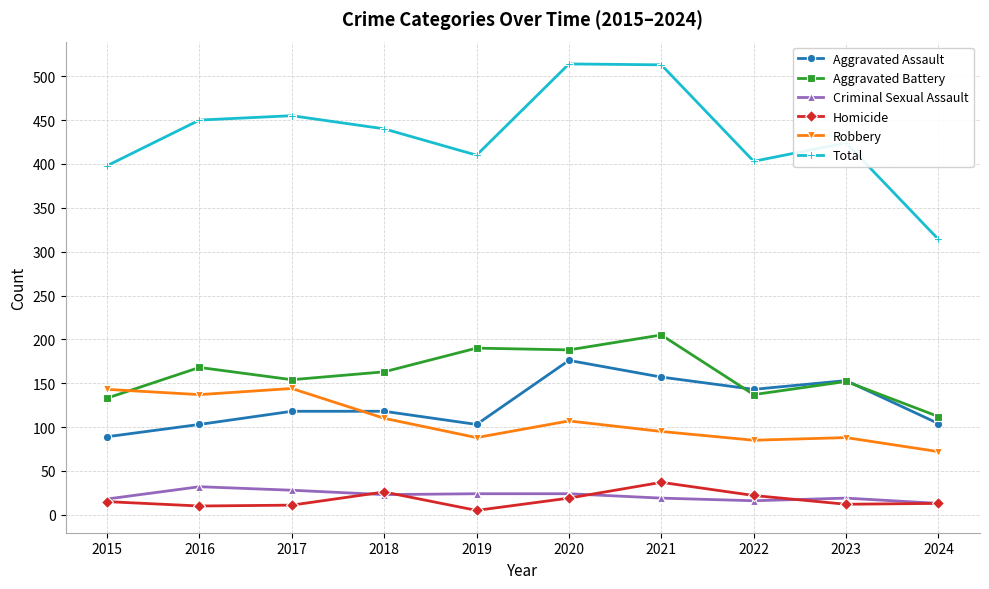

List the series in order of their peak value, lowest first.

Criminal Sexual Assault, Homicide, Robbery, Aggravated Assault, Aggravated Battery, Total